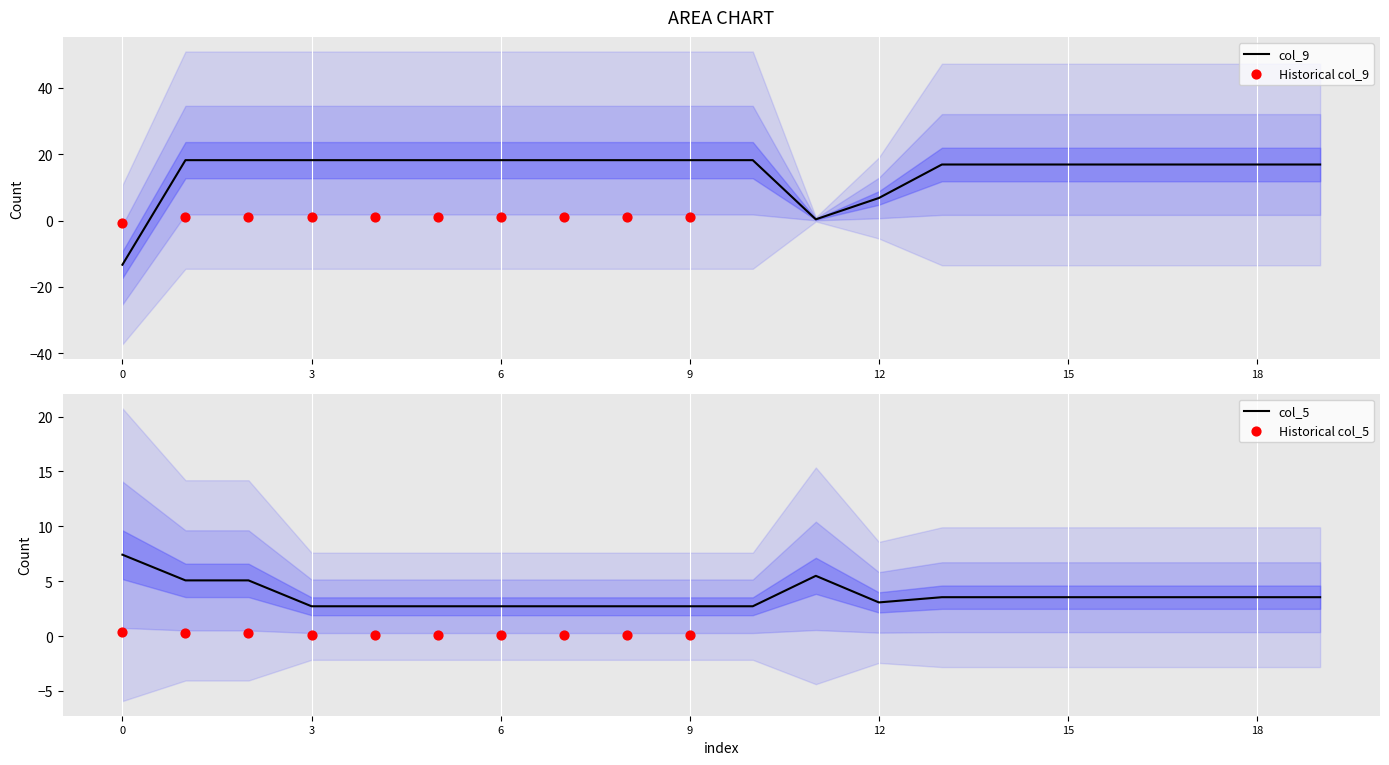

Which series contains the highest Y value?

col_9